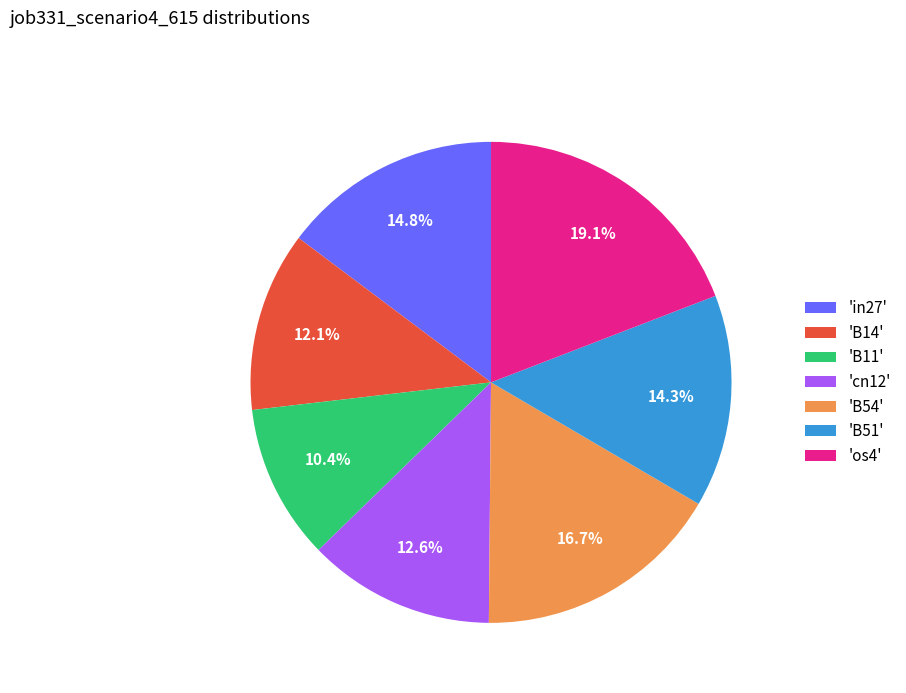

Which has a higher value, 'cn12' or 'in27'?

'in27'